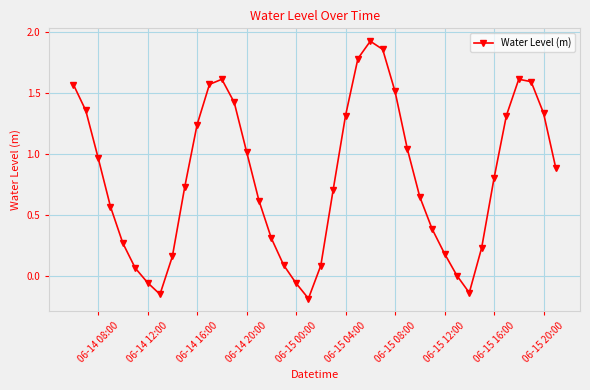

How many points are higher than both their immediate neighbors (excluding endpoints)?

3